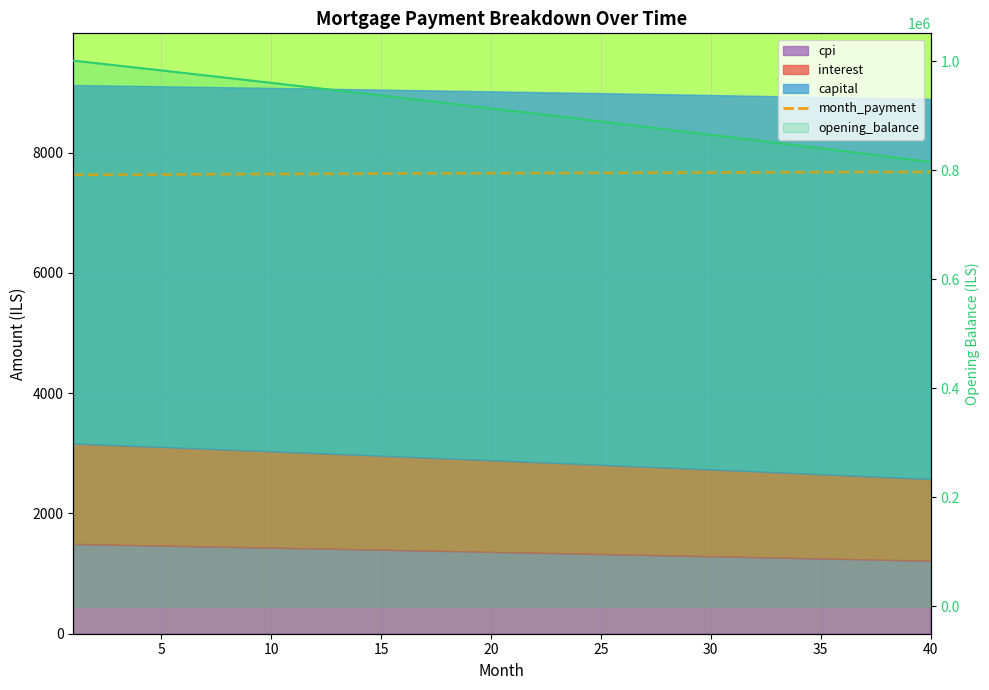

True or false: month_payment and opening_balance line cross at least once.

False